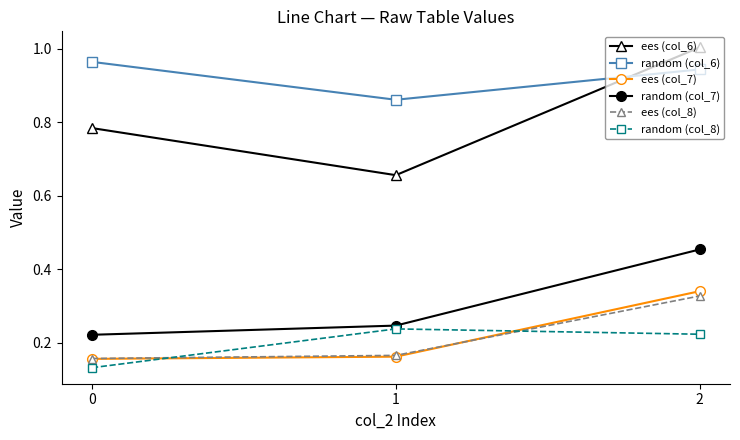

True or false: ees (col_8) has a value of 0.5 at 2.

False